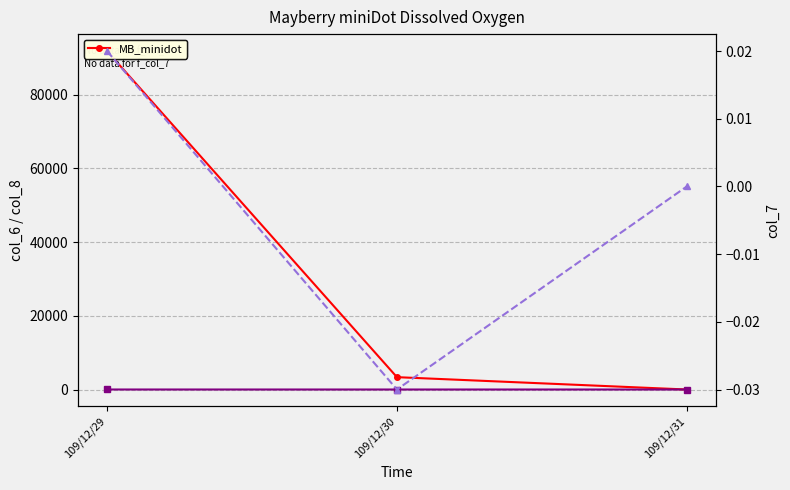

Does the chart have visible grid lines?

Yes